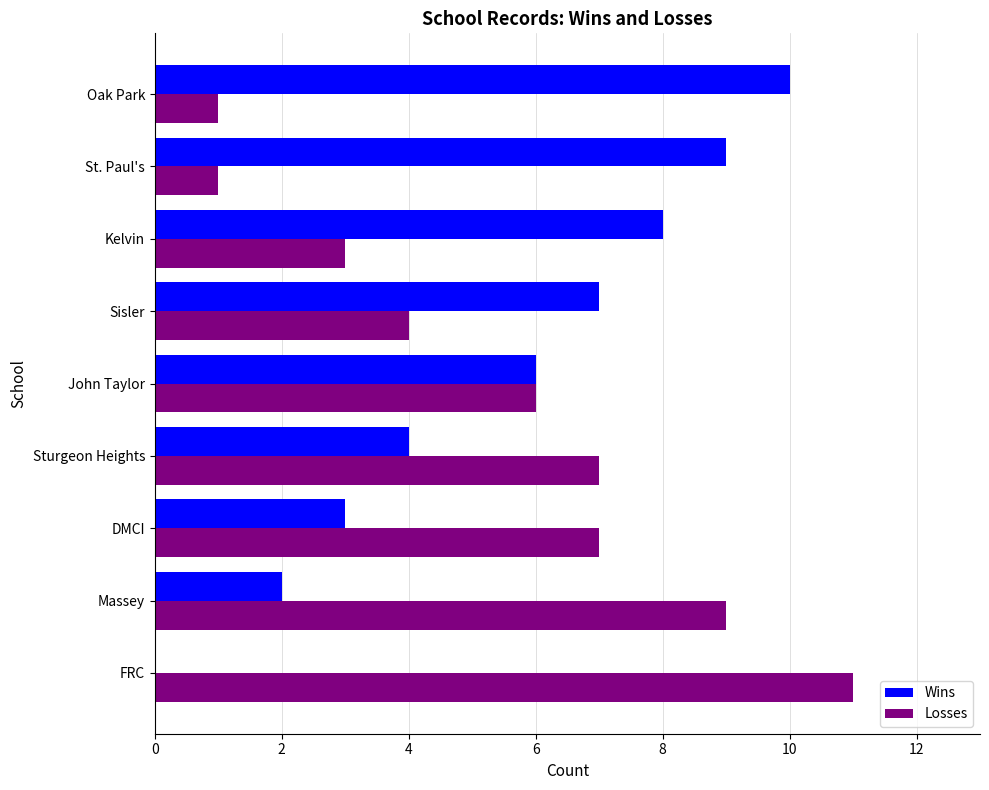

Is it true that Wins equals -5 at FRC?

False